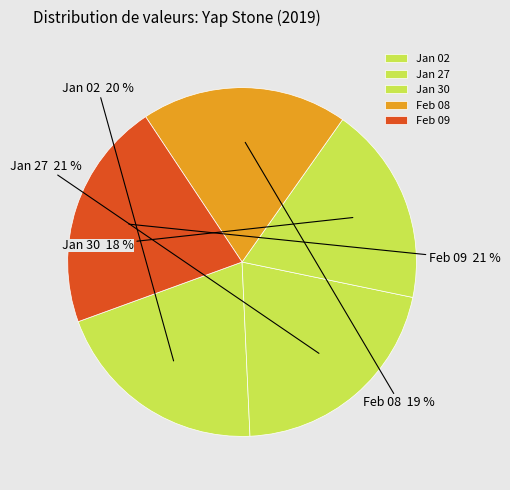

Is there any slice that represents more than half of the pie?

No